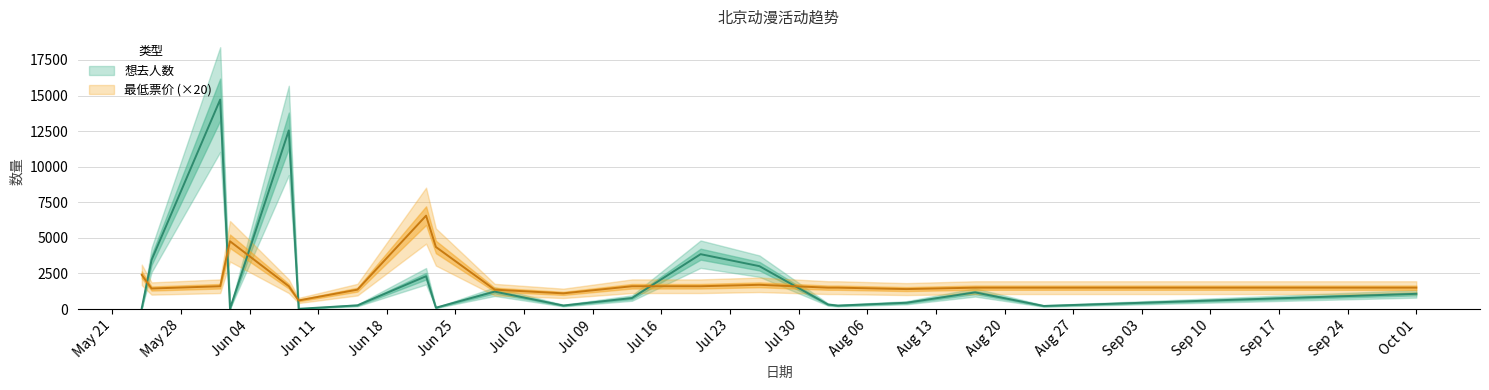

What is the minimum value for 想去人数?

14